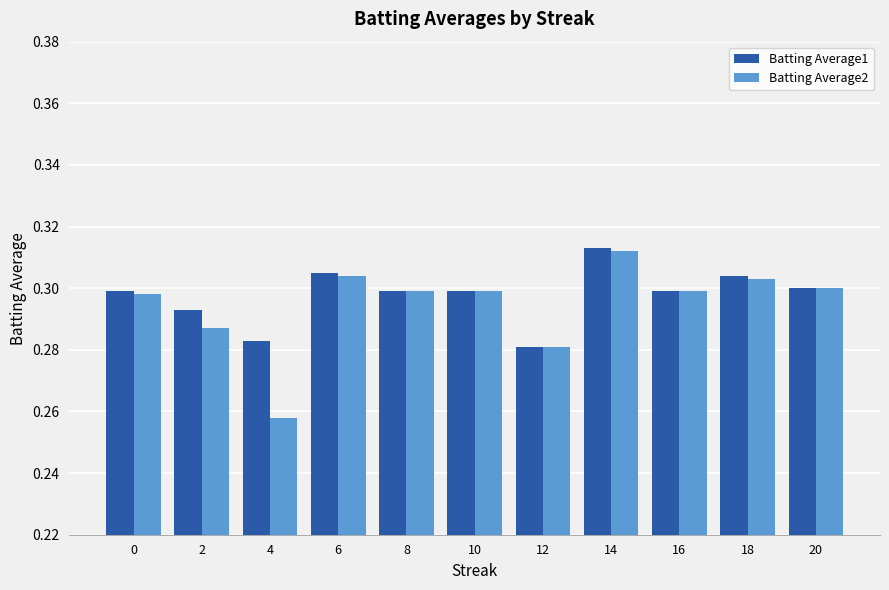

Which category has the highest value in the Batting Average1 series?

14